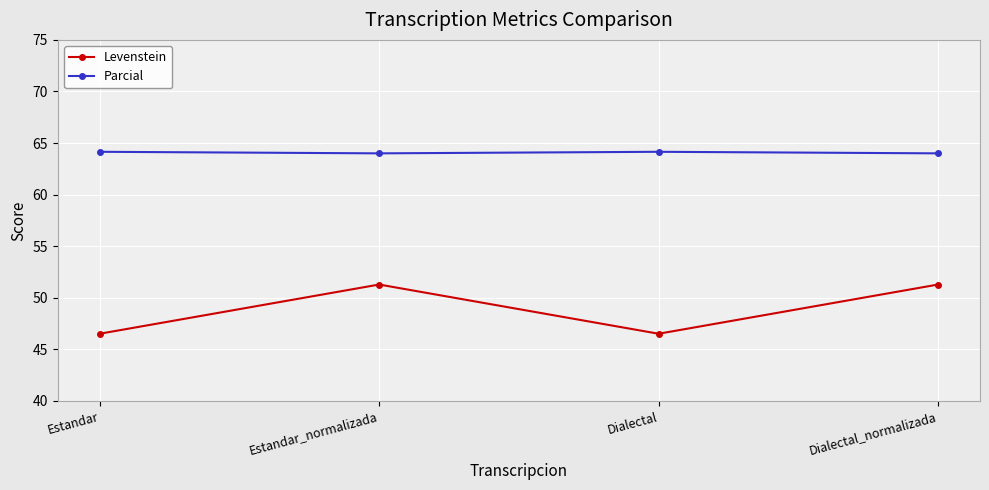

Which series has the largest range (max minus min)?

Levenstein